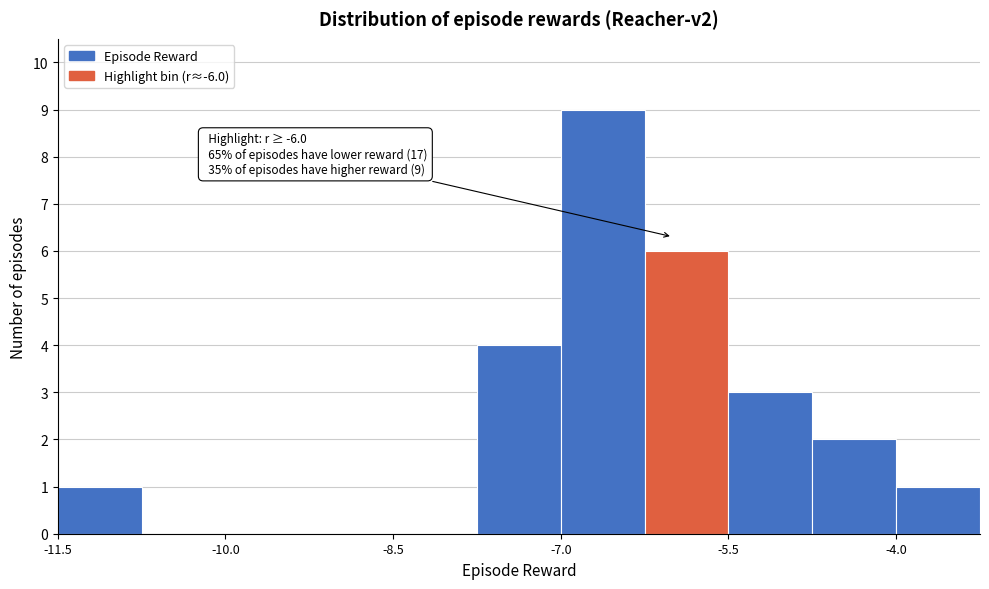

Around what value on the x-axis is the tallest bar? Give the approximate position of its centre, as read against the axis.

-6.6